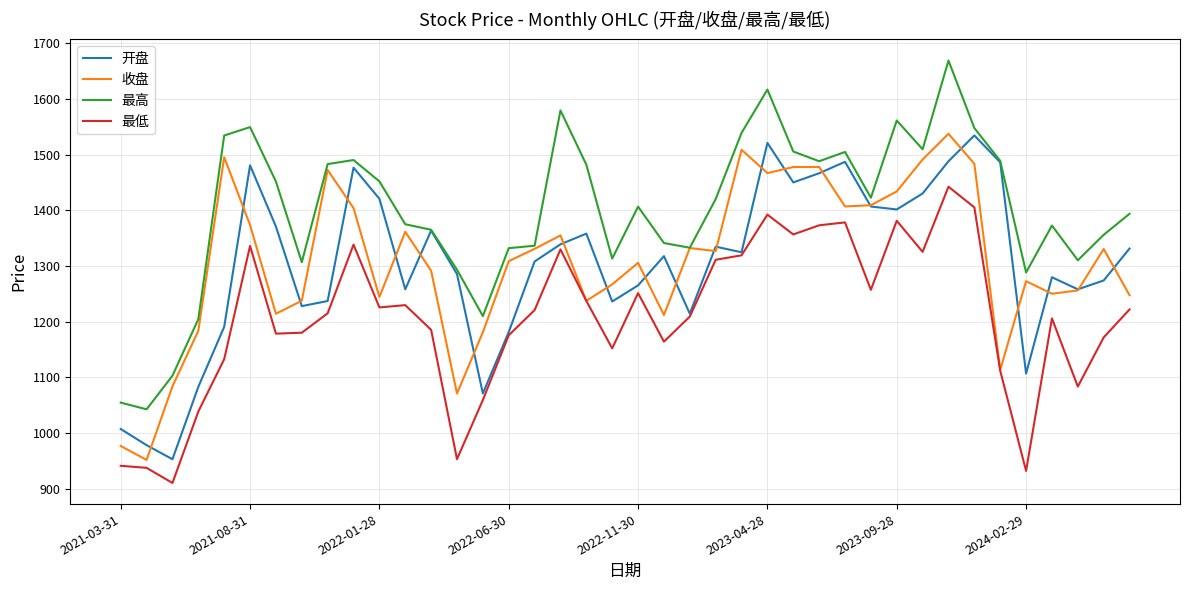

In 收盘, how many points are higher than both neighbors (excluding endpoints)?

11